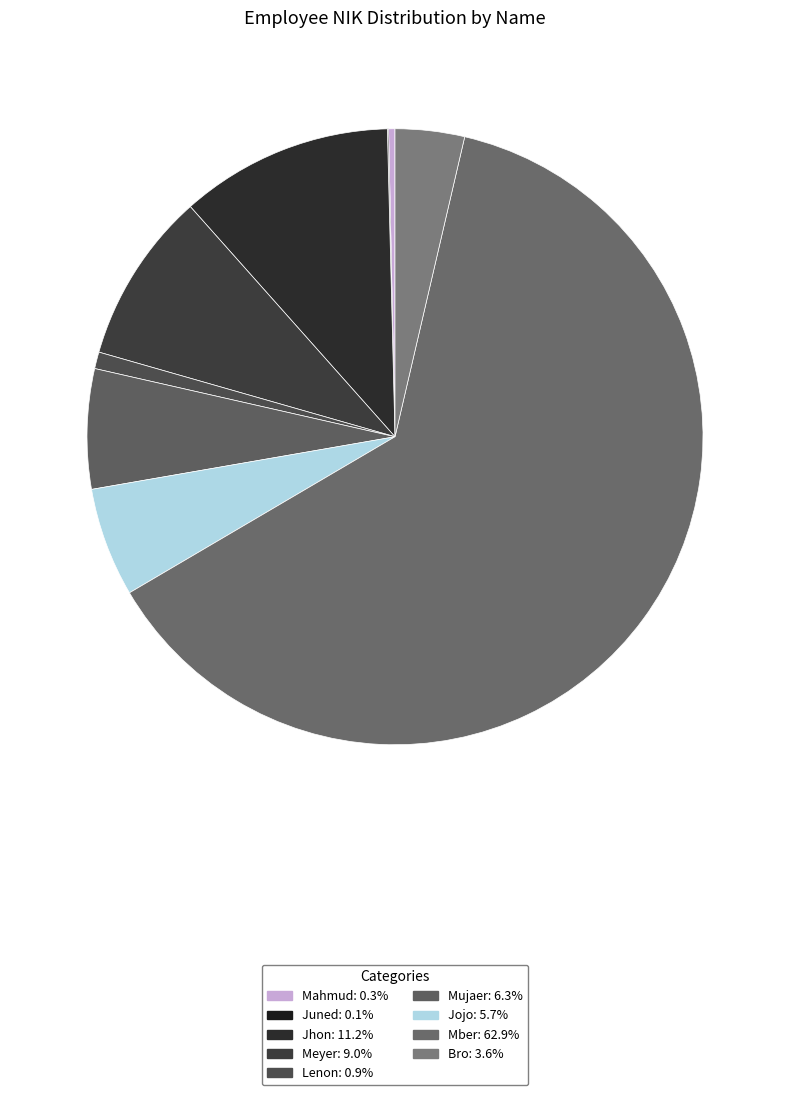

Combined, what portion of the pie is Bro and Mahmud?

4.0%